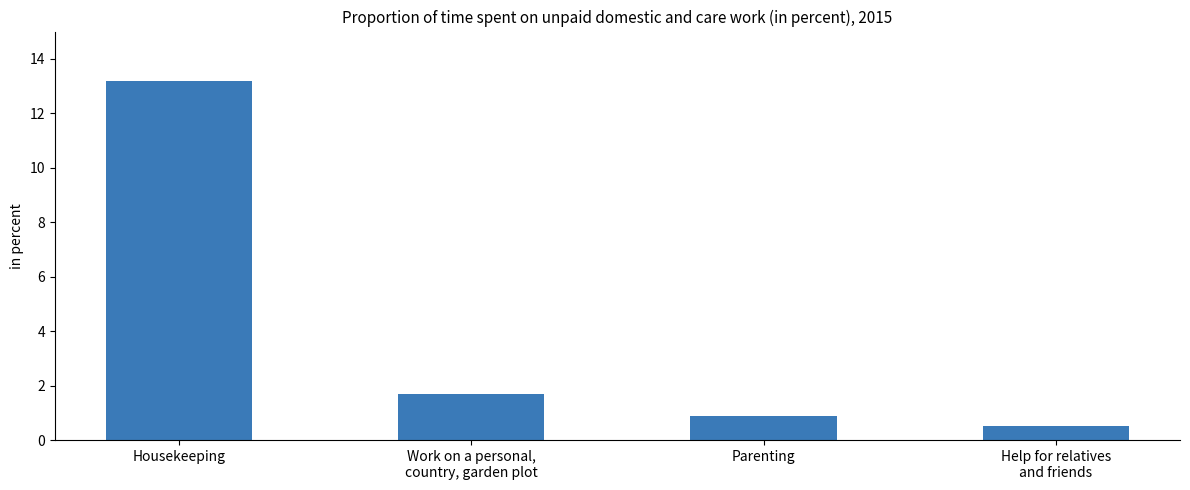

List the labels in order of value, largest first.

Housekeeping, Work on a personal,
country, garden plot, Parenting, Help for relatives
and friends